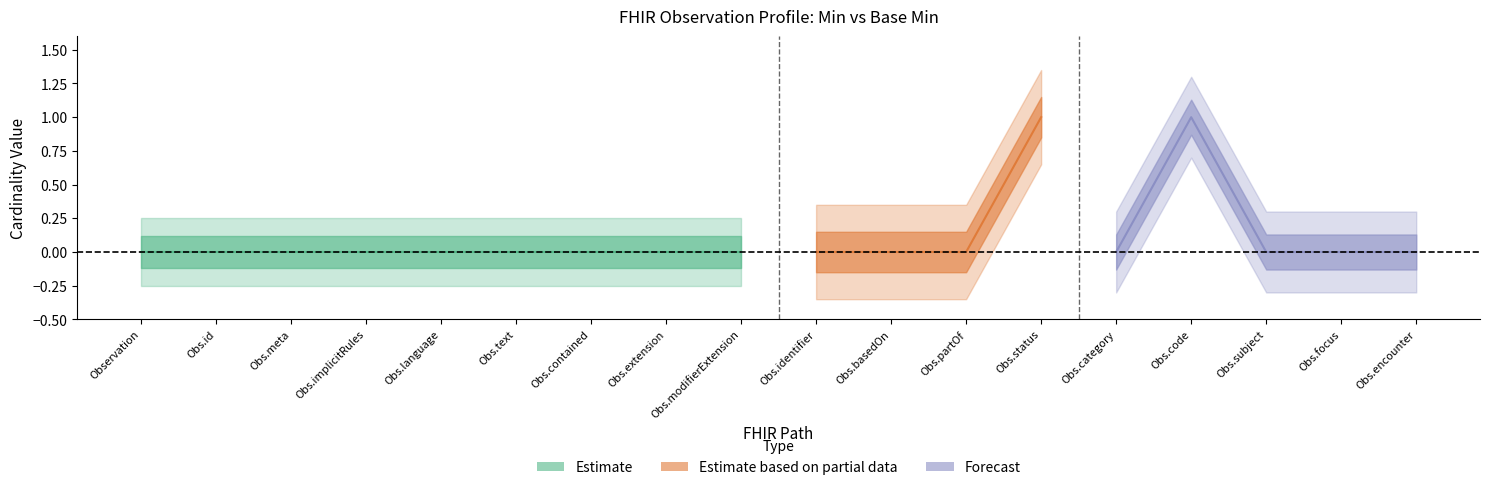

At which label does Base Min reach its minimum?

Observation